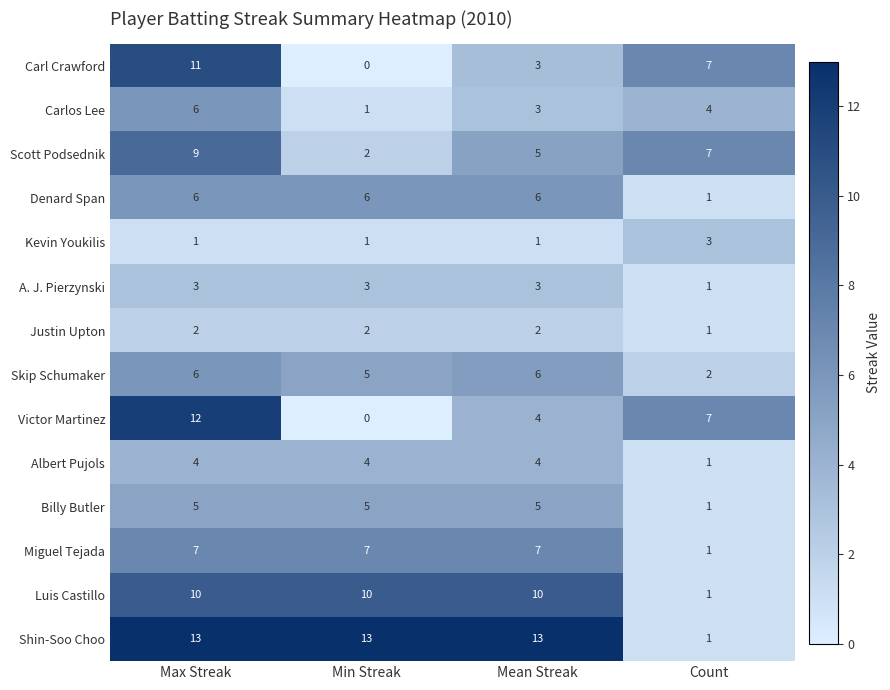

Is it true that Billy Butler equals 5 at Mean Streak?

True